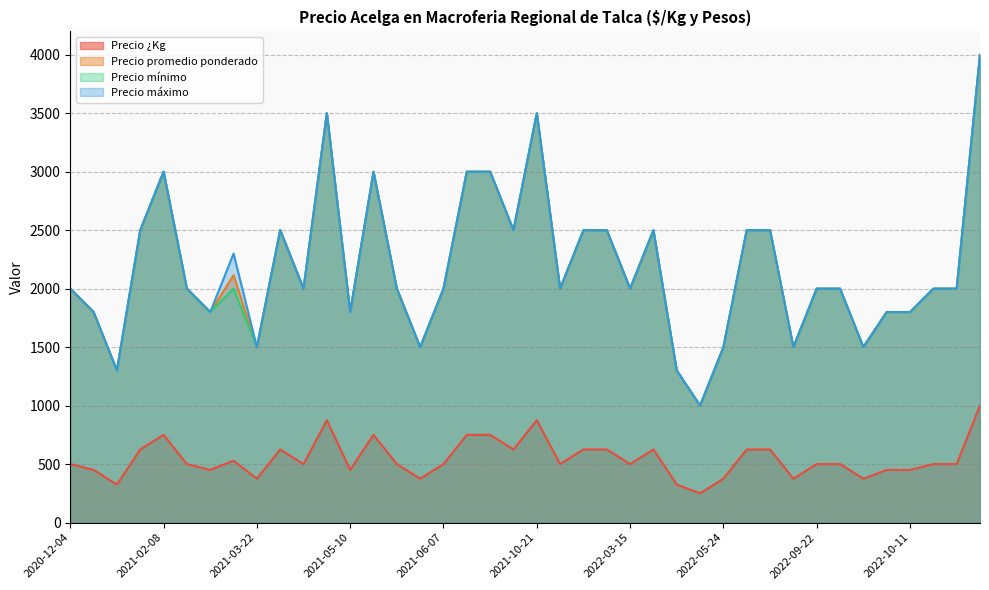

Is it true that Precio máximo equals 837 at 2022-06-14?

False